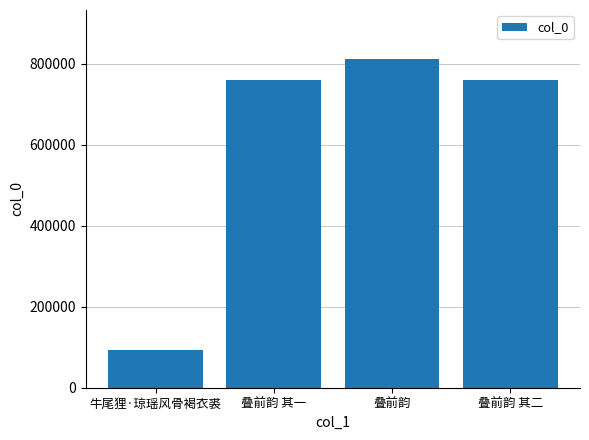

What is the approximate value at 叠前韵, to the nearest 50?

811500